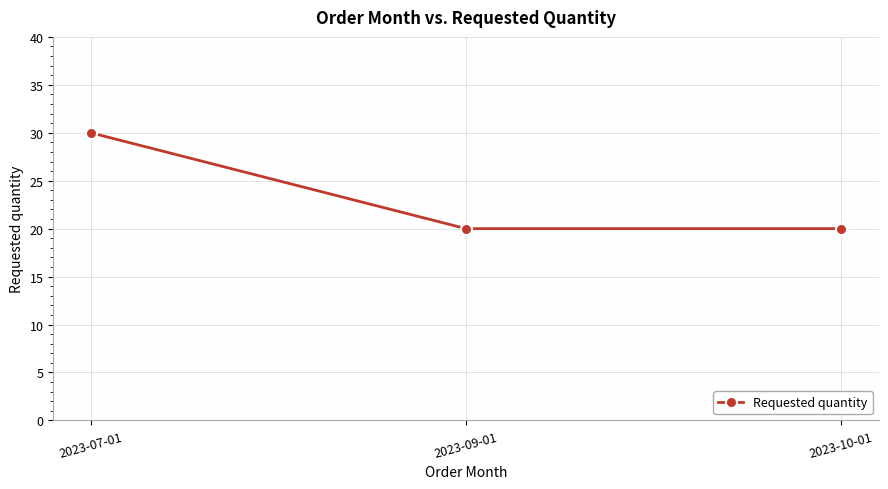

At which category does the chart reach its peak across all series?

2023-07-01